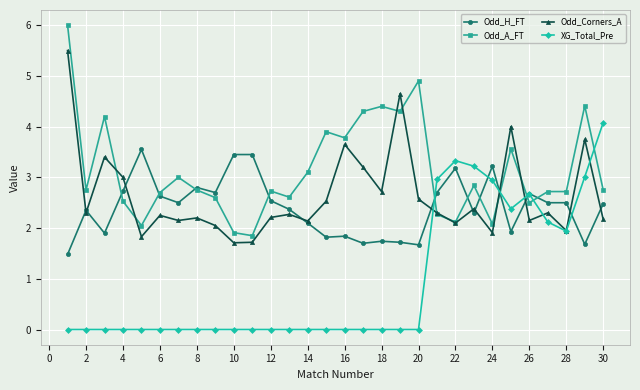

What is the maximum value for XG_Total_Pre?

4.1